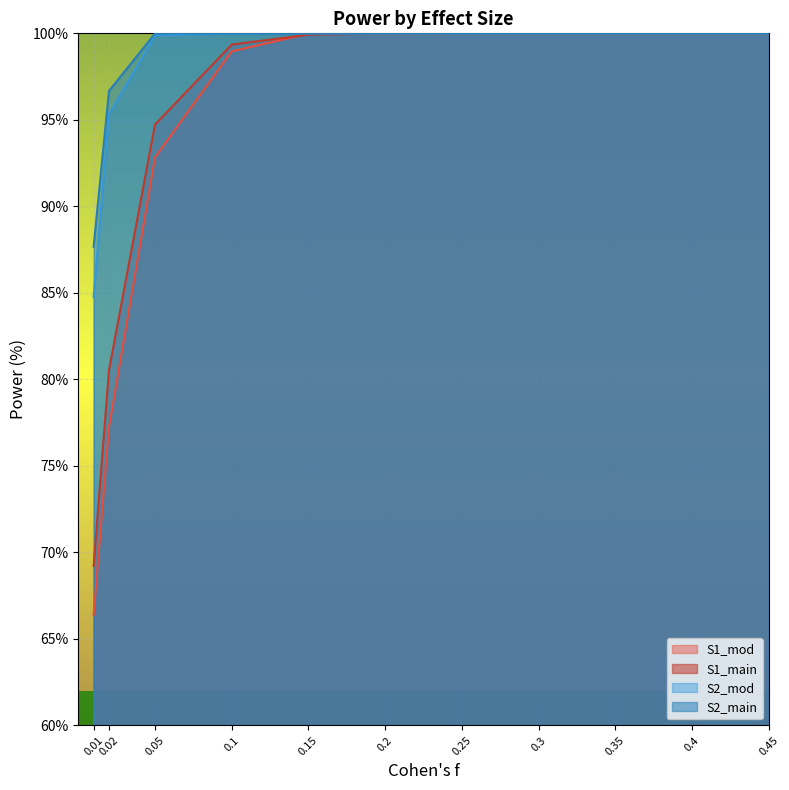

How many values in the S1_mod series are below 99?

4